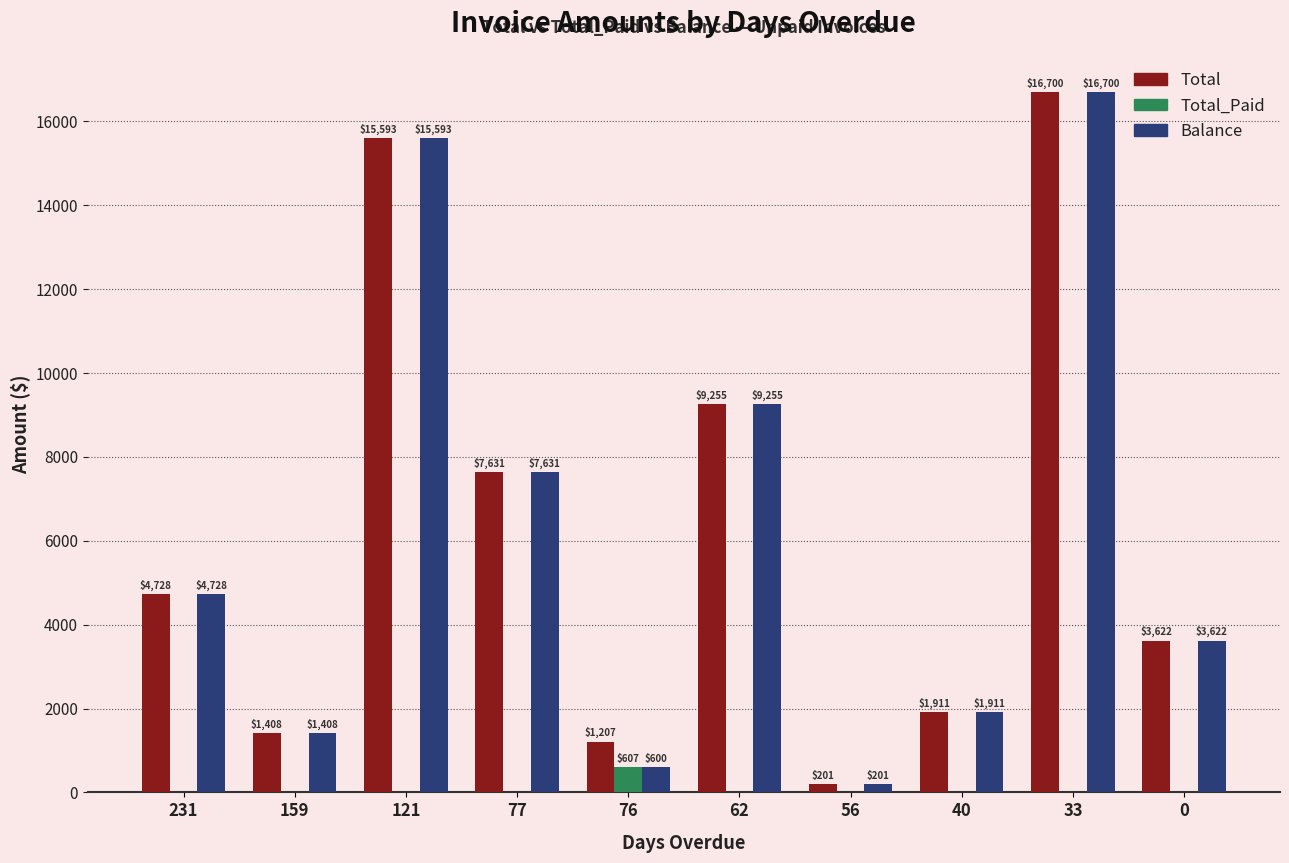

Are the bars horizontal?

No